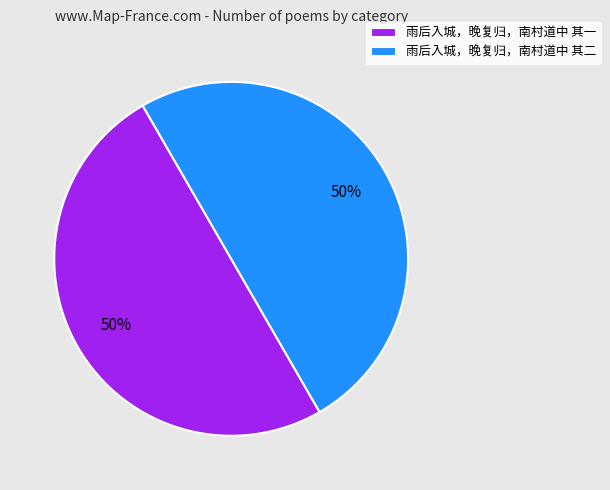

Do 雨后入城，晚复归，南村道中 其二 and 雨后入城，晚复归，南村道中 其一 together represent more than half of the pie?

Yes